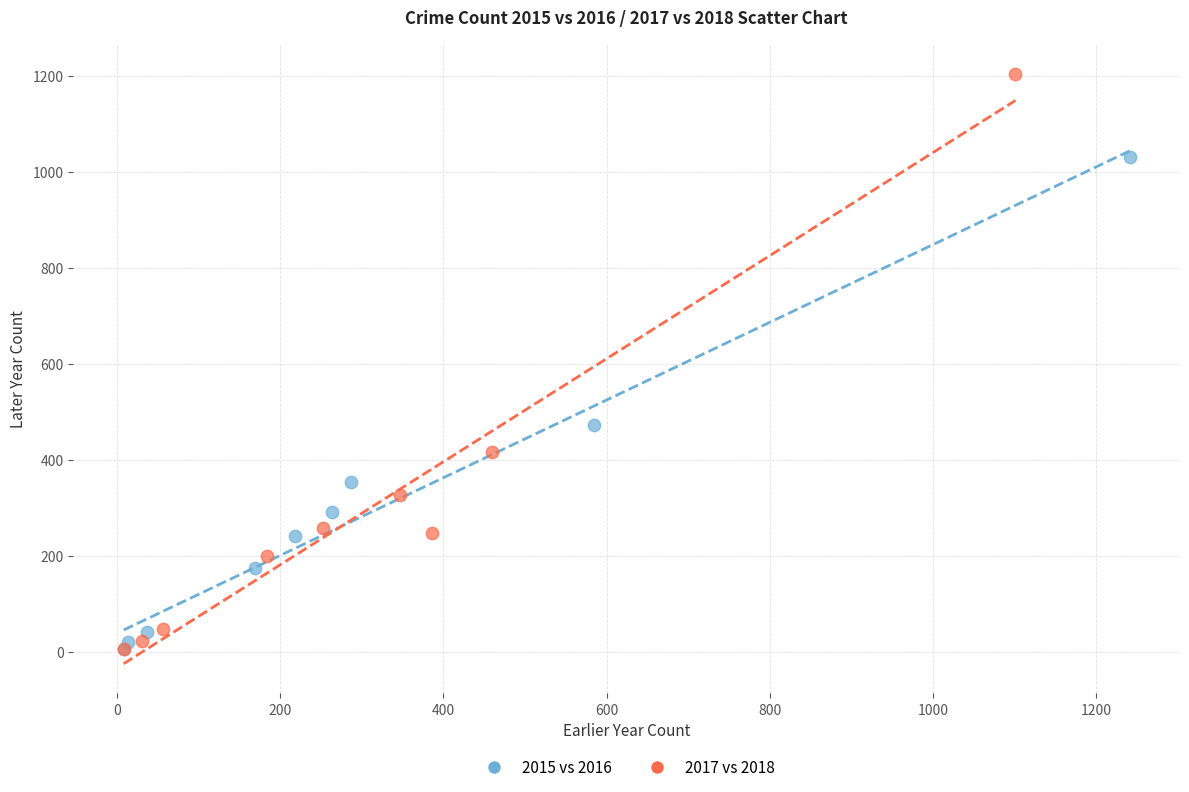

Which series contains the highest Y value?

2017 vs 2018